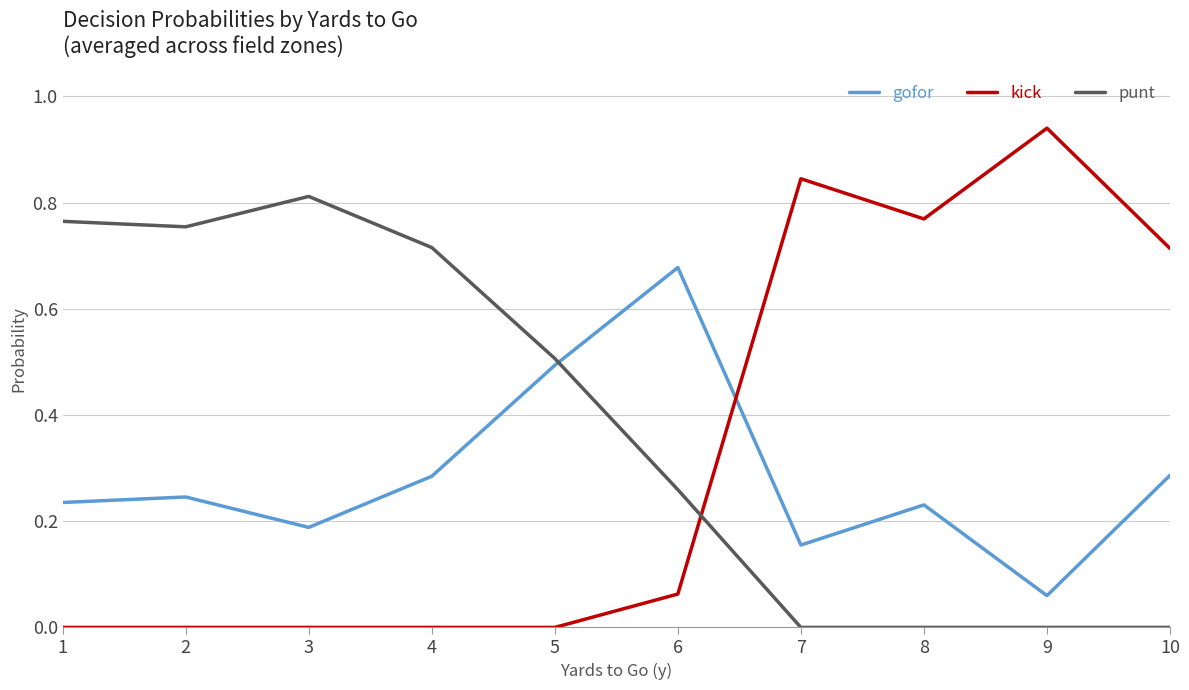

Which series has the widest spread of values?

kick